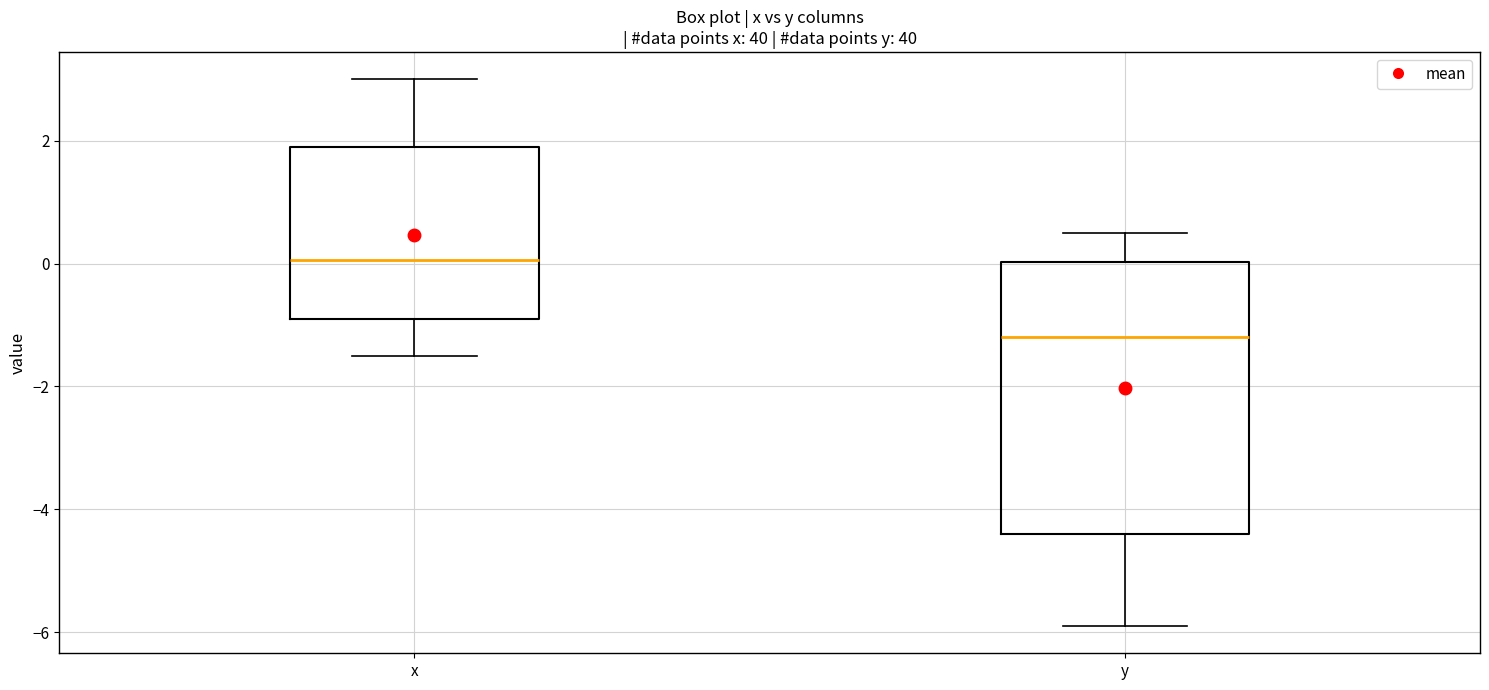

Where does the lower whisker of the box for y end on the y-axis? The values are not printed on the chart, so give them approximately, as read against the axis.

-5.8